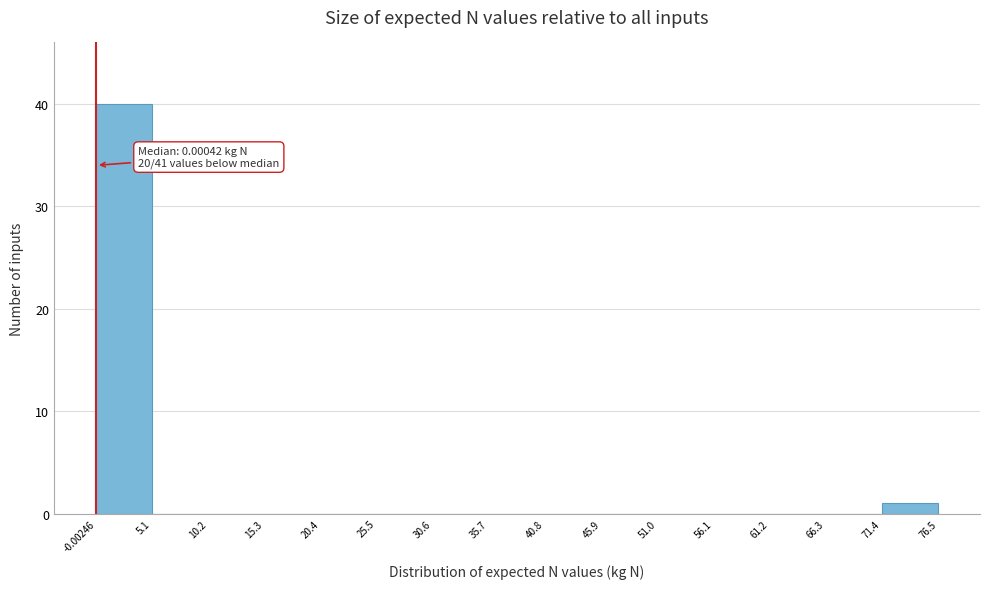

Which range on the x-axis has the tallest bar?

-0.00246 to 5.1